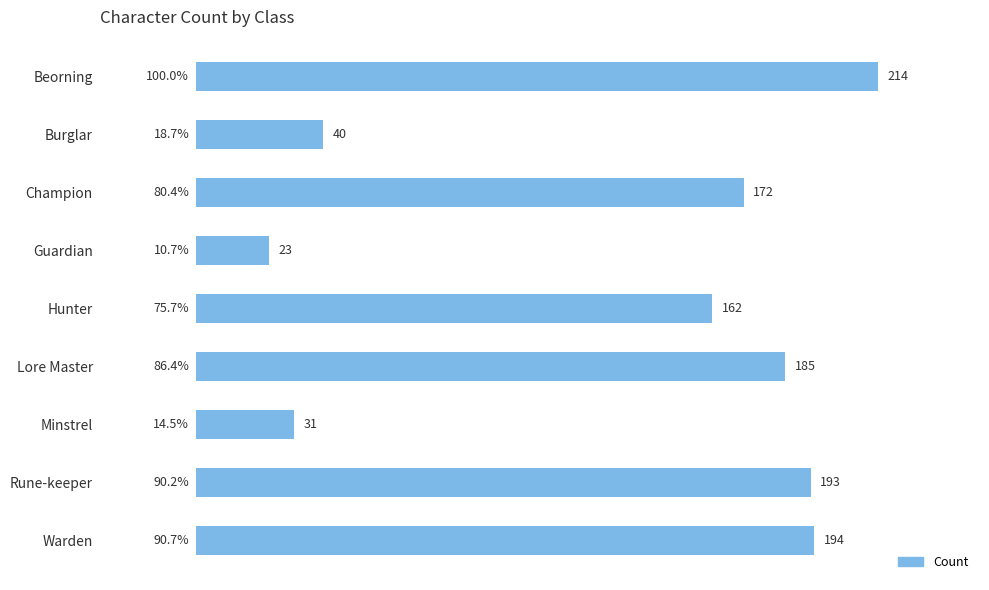

What is the maximum value shown in the chart?

214